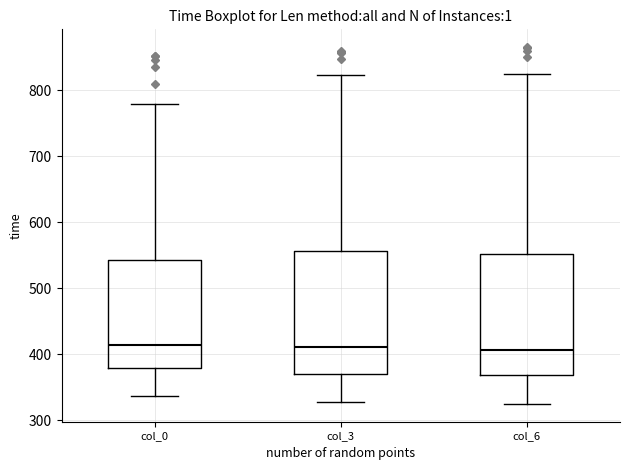

Reading left to right, read every box against the y-axis: the position of its median line, the range the box covers, and the ends of its whiskers. The values are not printed on the chart, so give them approximately, as read against the axis.

col_0: median 410, box 380 to 540, whiskers 340 to 780
col_3: median 410, box 370 to 560, whiskers 330 to 820
col_6: median 410, box 370 to 550, whiskers 330 to 820